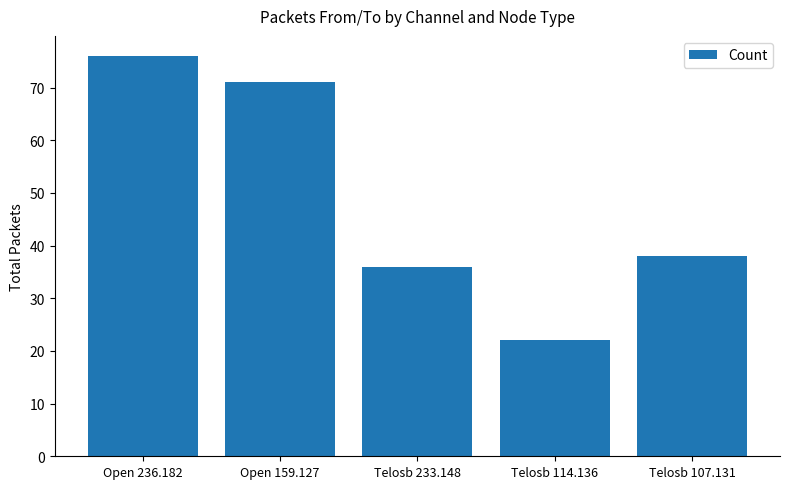

What is the label of the 5th bar from the left?

Telosb 107.131